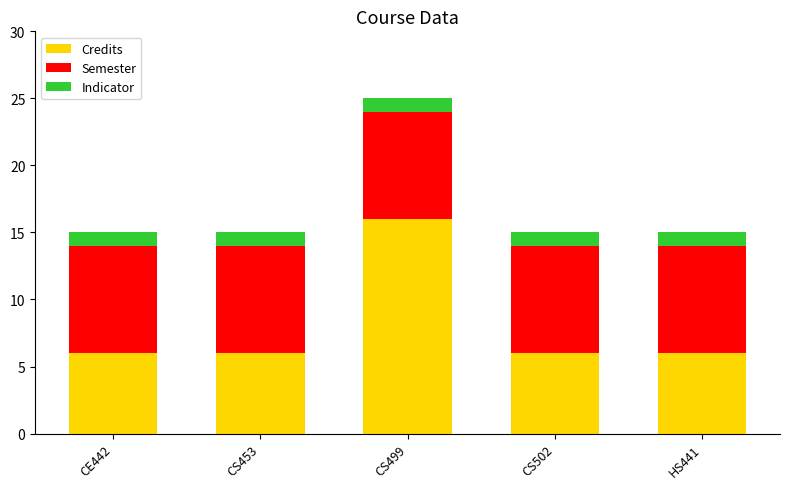

What is the sum of all Credits values?

40